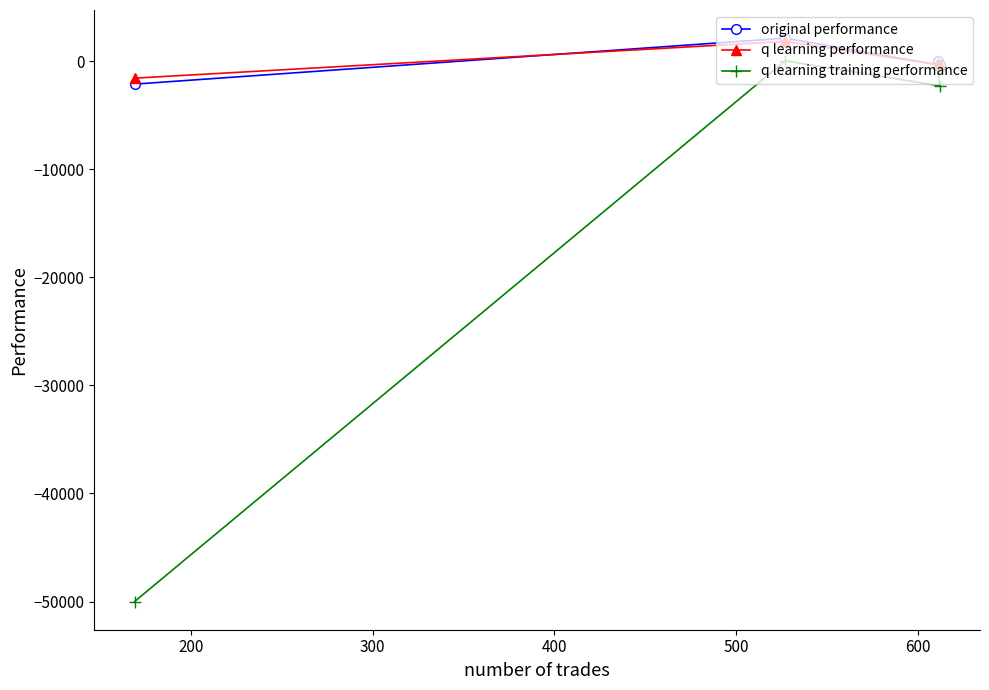

What is the greatest value displayed?

2115.9